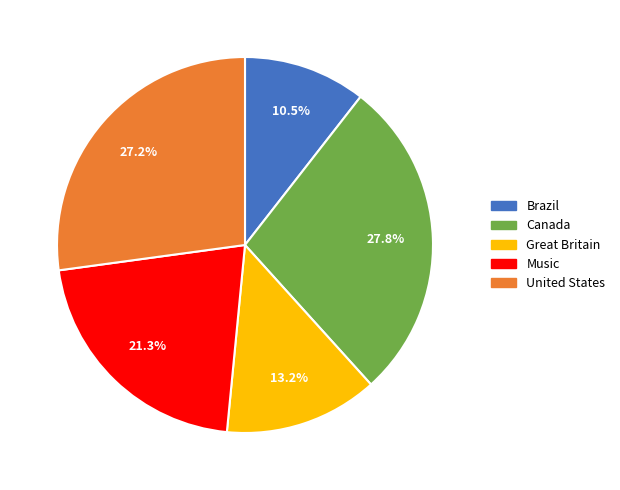

Does Canada represent more than half of the total?

No